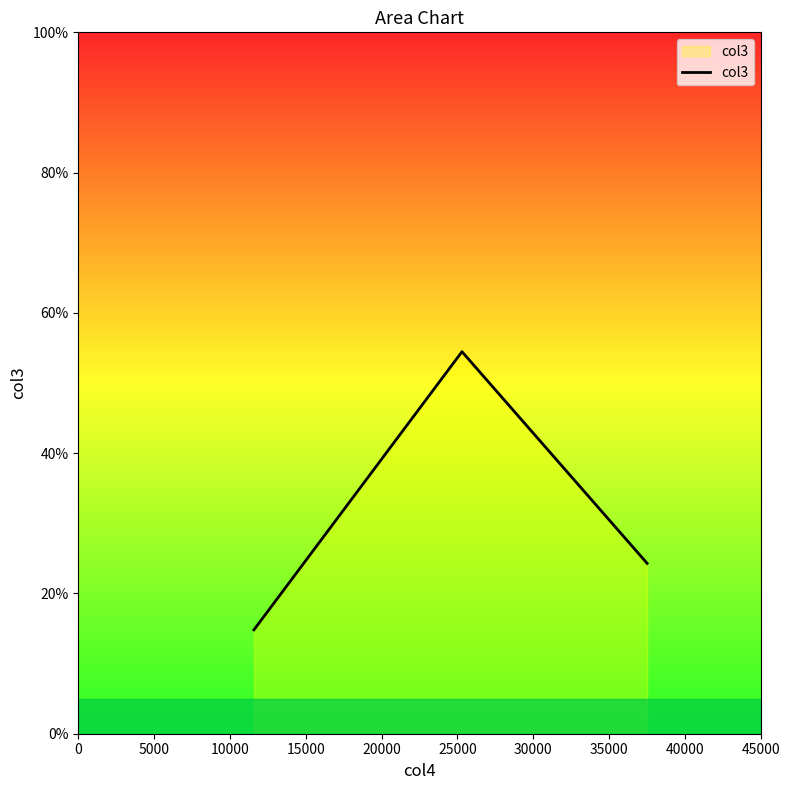

What is the minimum value shown in the chart?

14.8